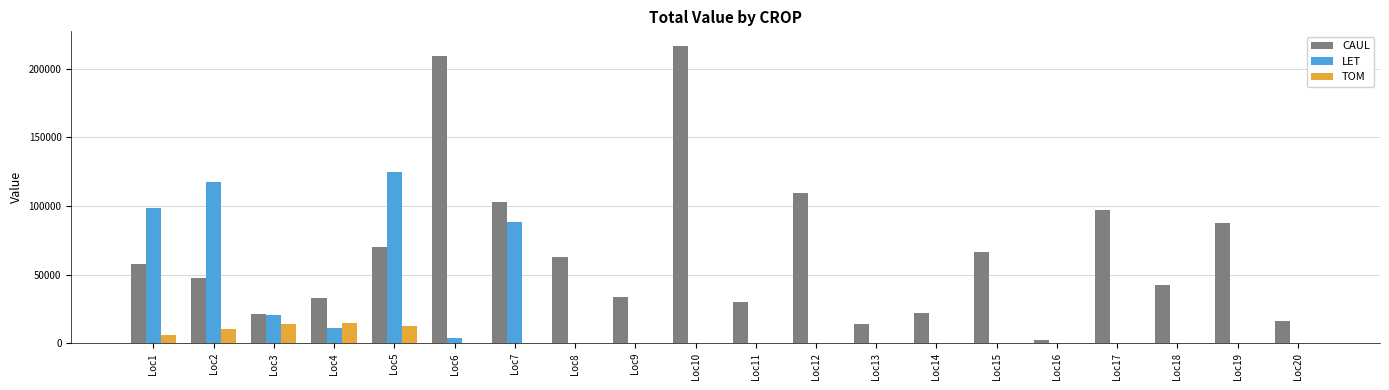

Which series has the largest total across all categories?

CAUL